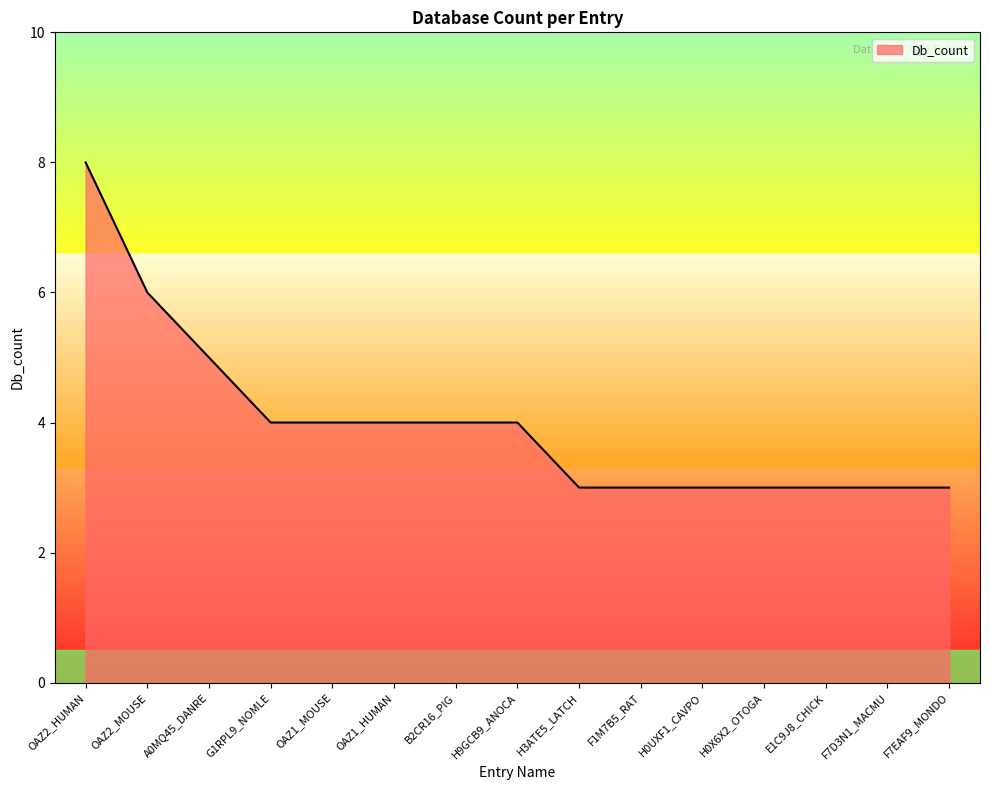

Count the values in the range 3 to 4.

12